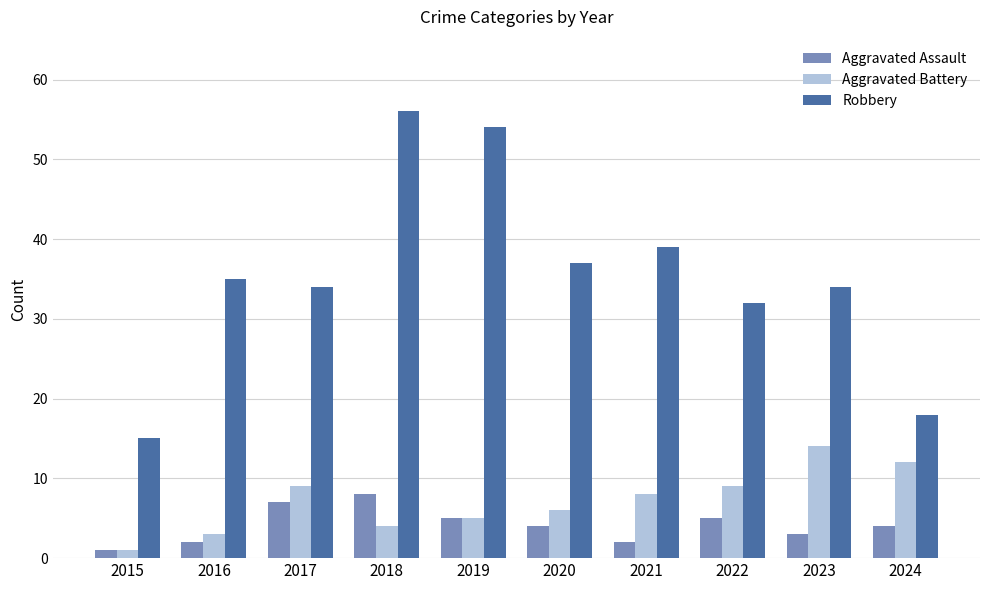

Reading right to left, what are all the values shown in this chart?

Aggravated Assault: 4	3	5	2	4	5	8	7	2	1
Aggravated Battery: 12	14	9	8	6	5	4	9	3	1
Robbery: 18	34	32	39	37	54	56	34	35	15